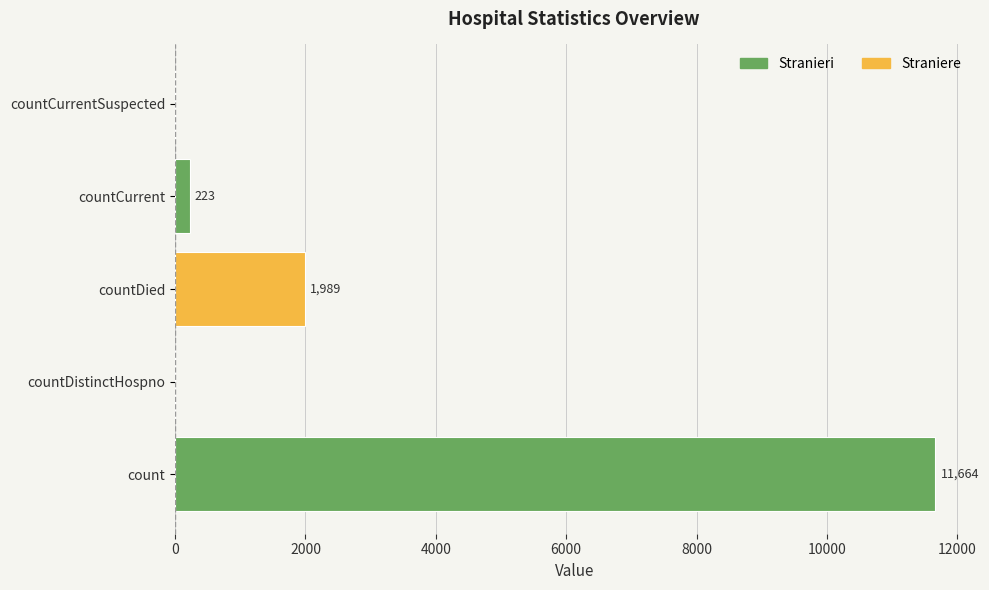

Reading bottom to top, list all the values displayed in this chart.

count=11664	countDistinctHospno=0	countDied=1989	countCurrent=223	countCurrentSuspected=0